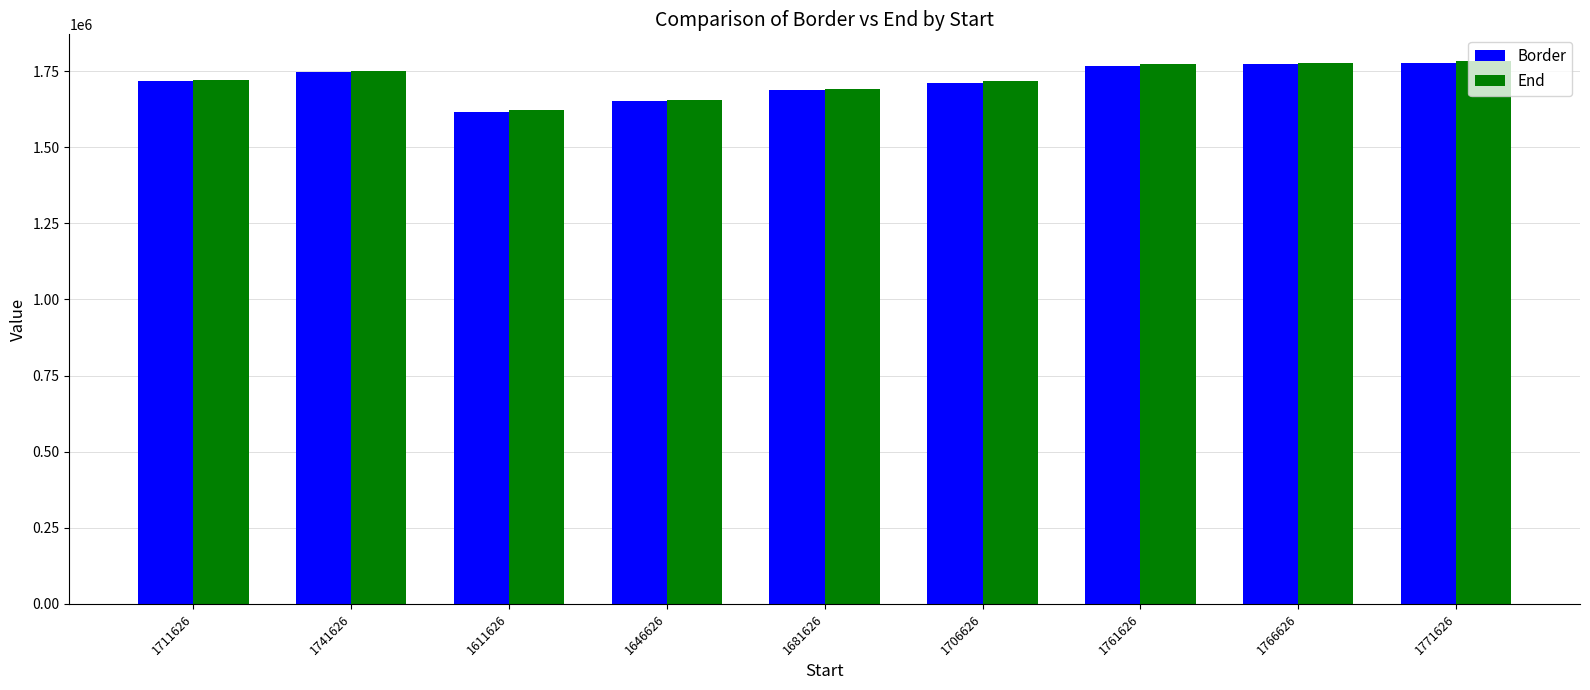

What are all the series names shown in the legend?

Border, End